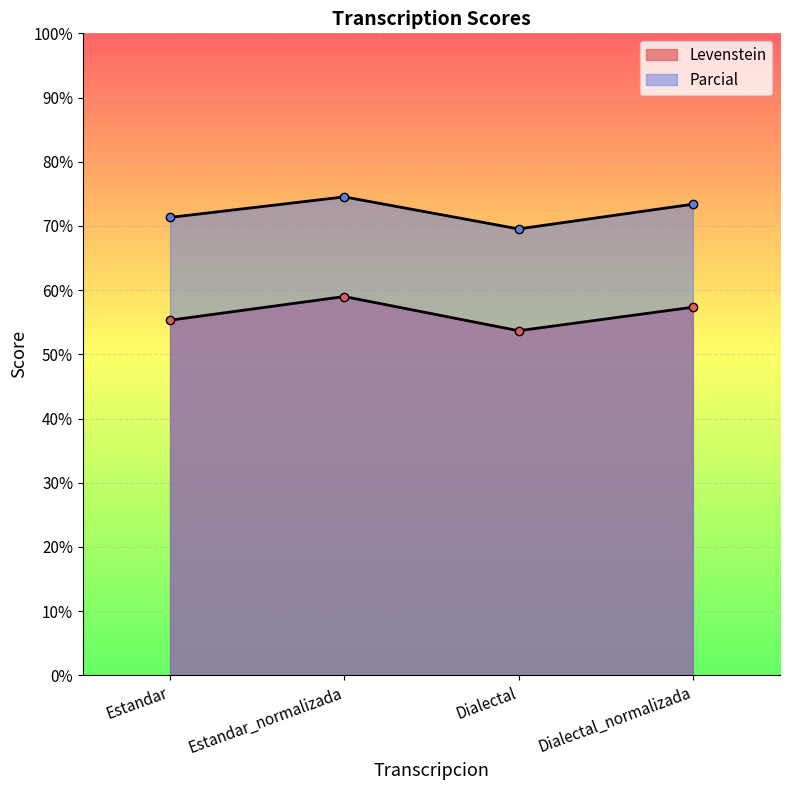

True or false: Levenstein and Parcial cross at least once.

False